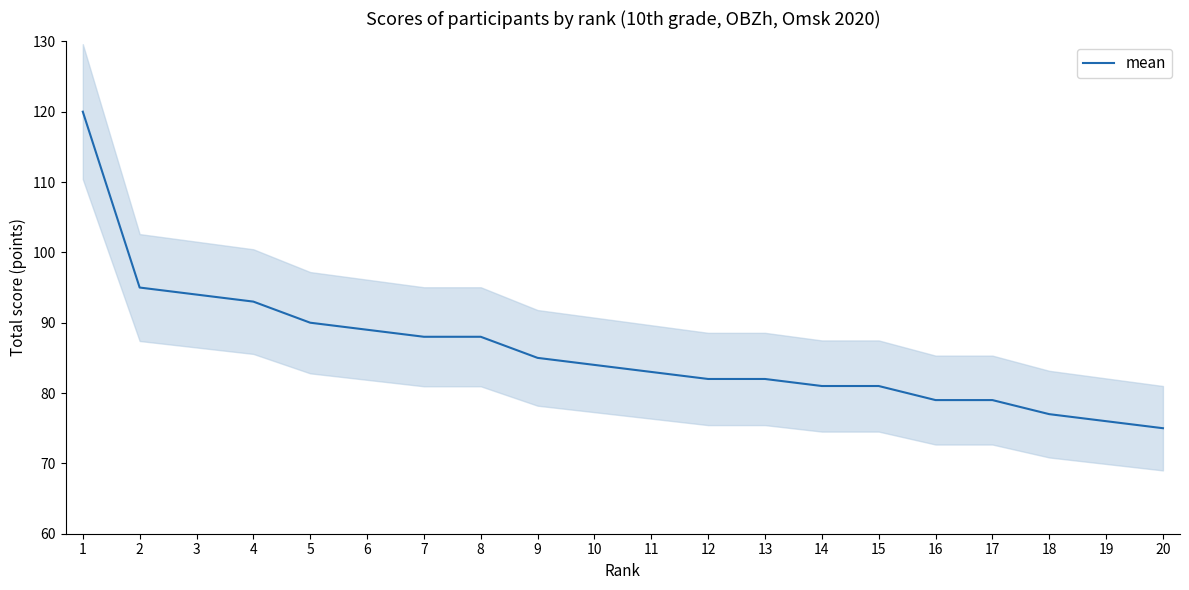

The value at 19 is 76. True or false?

True